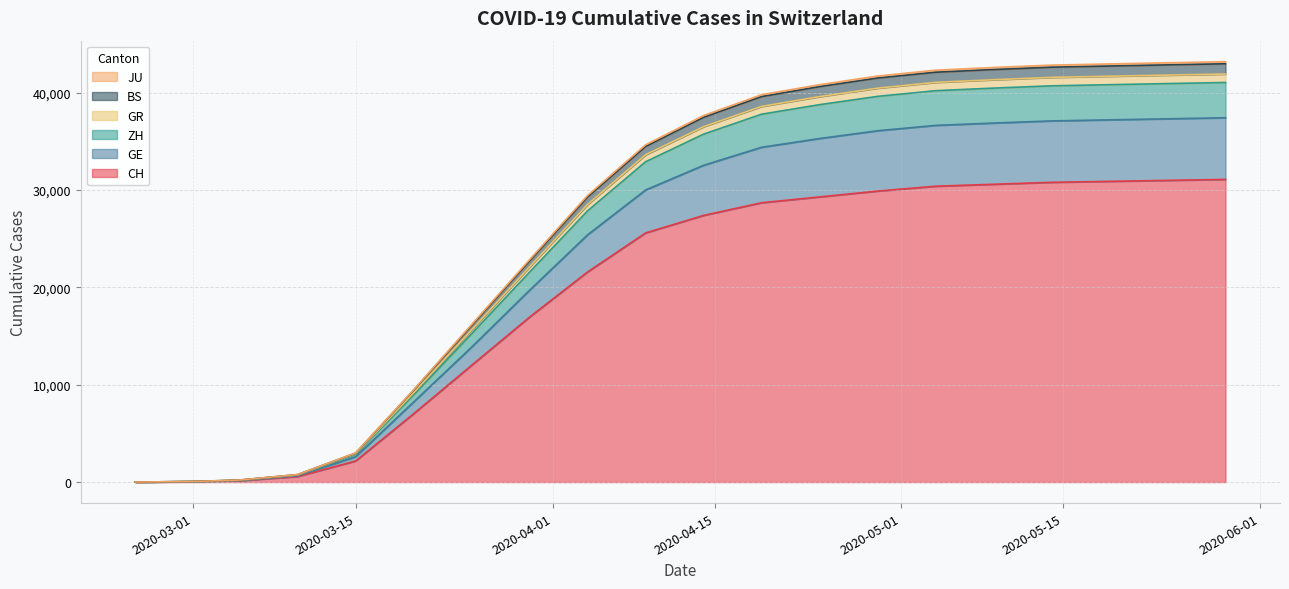

How many values in the CH series exceed 27400?

9